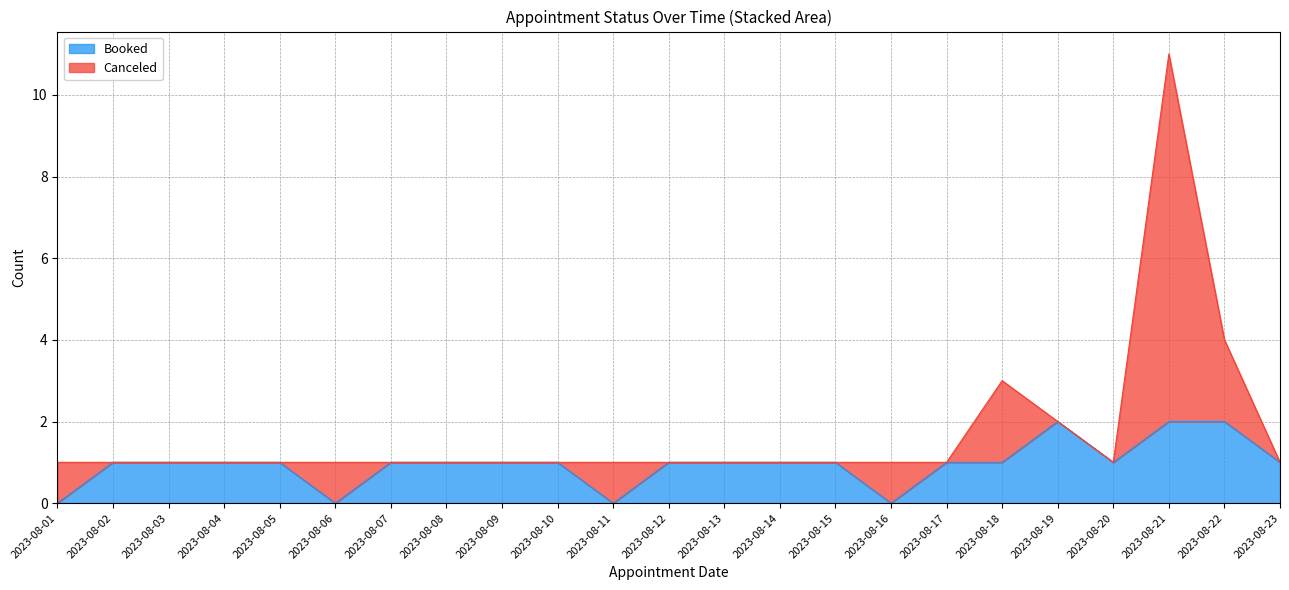

What is the difference between the second highest and second lowest values?

2